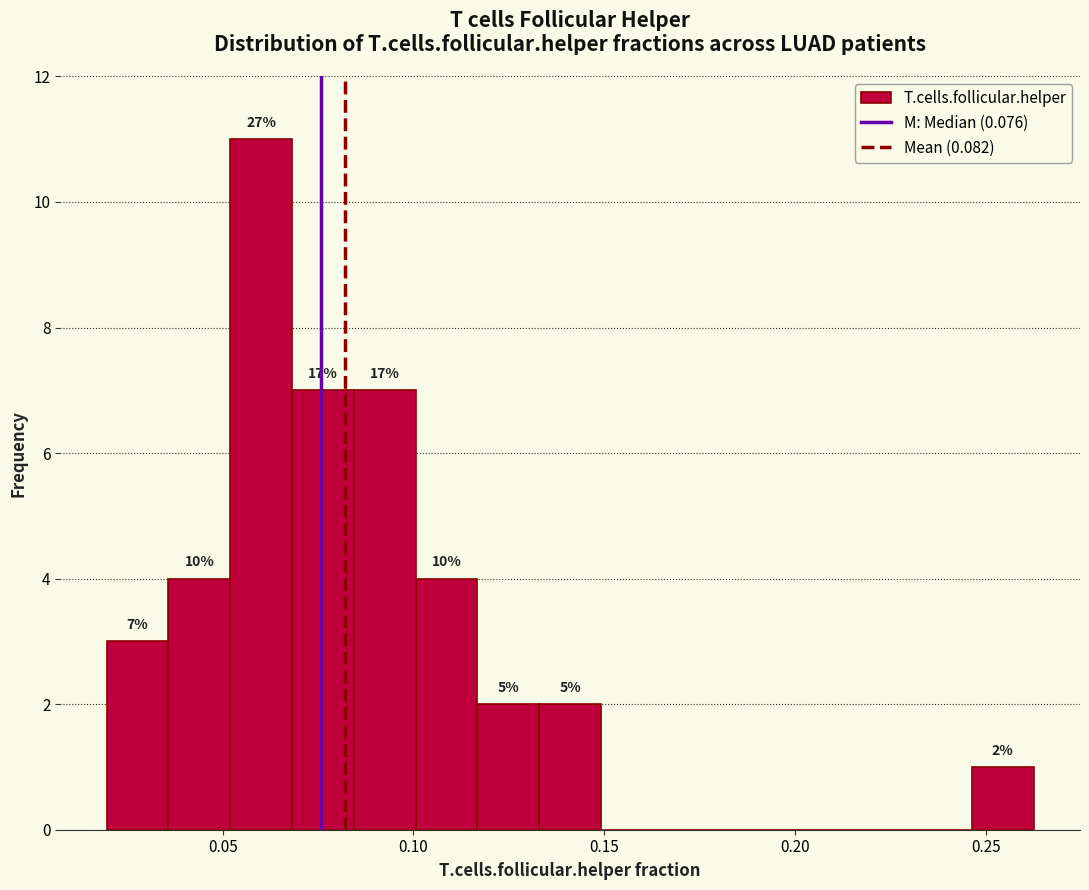

Read against the x-axis, roughly where is the centre of the tallest bar?

0.060